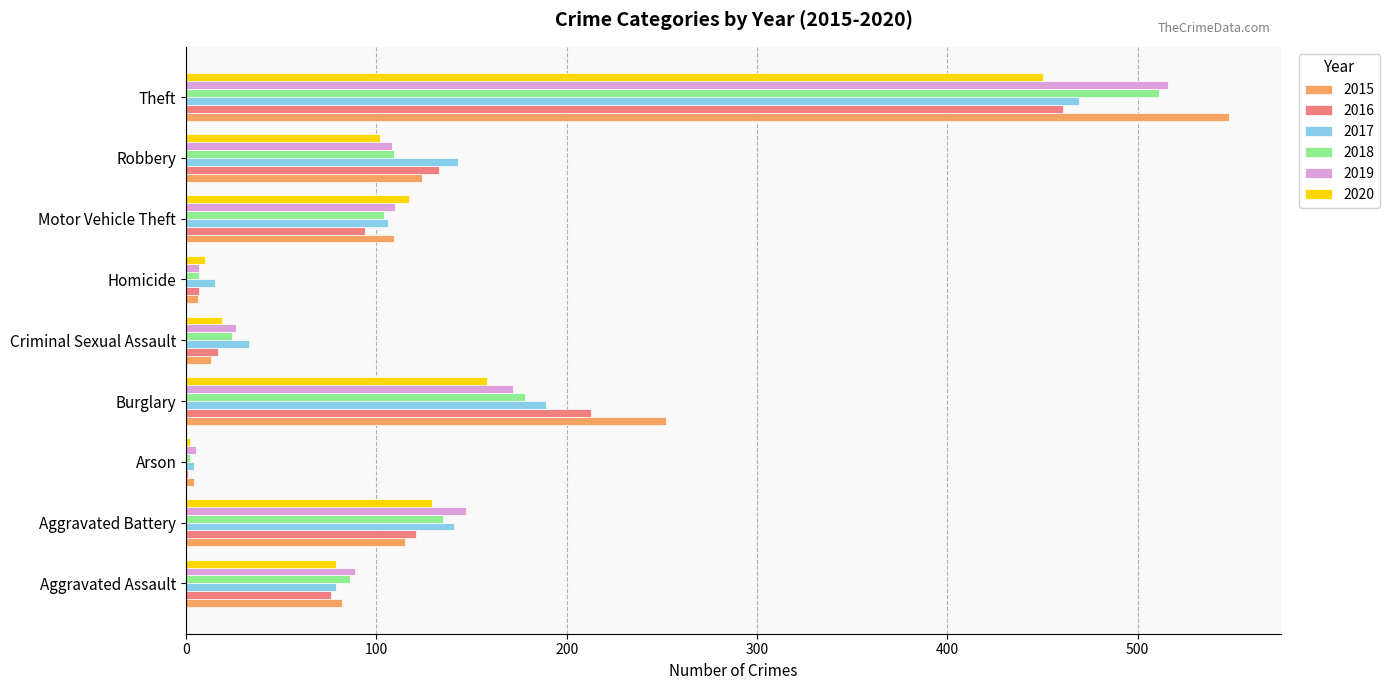

How many categories are shown in the chart?

9